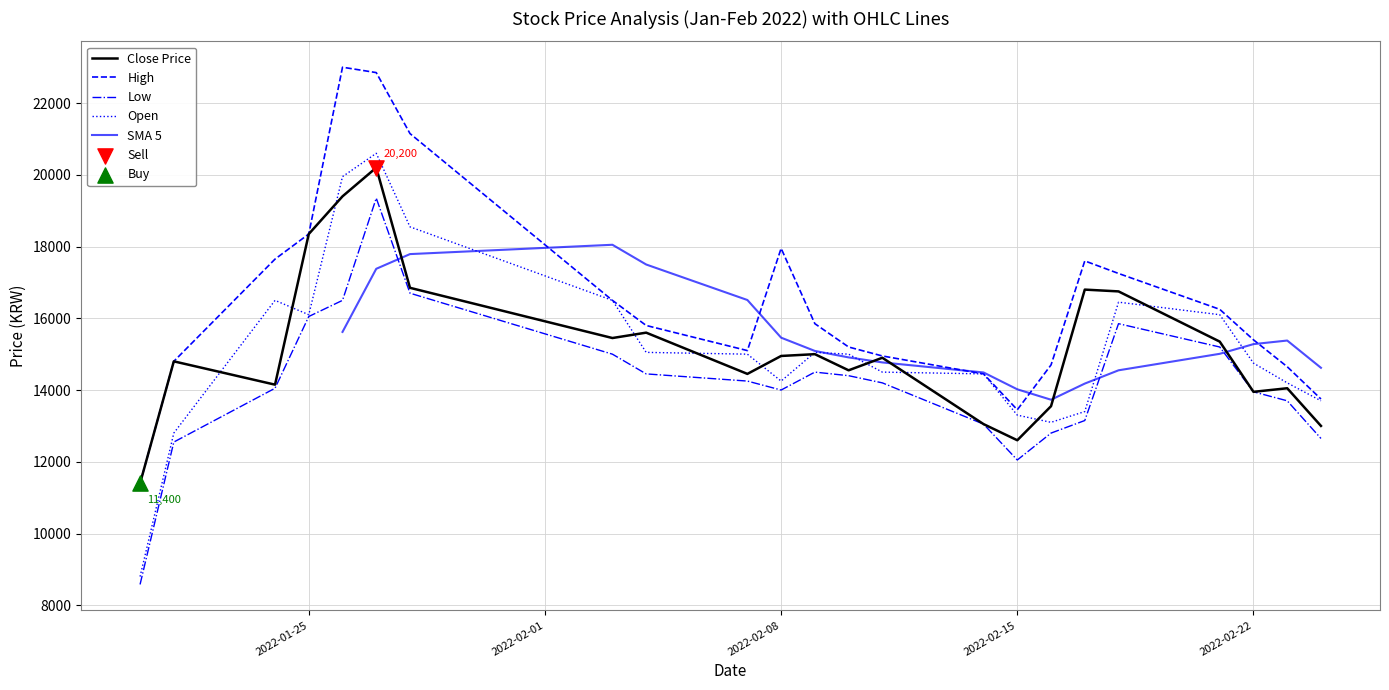

Which series reaches the maximum Y coordinate?

High